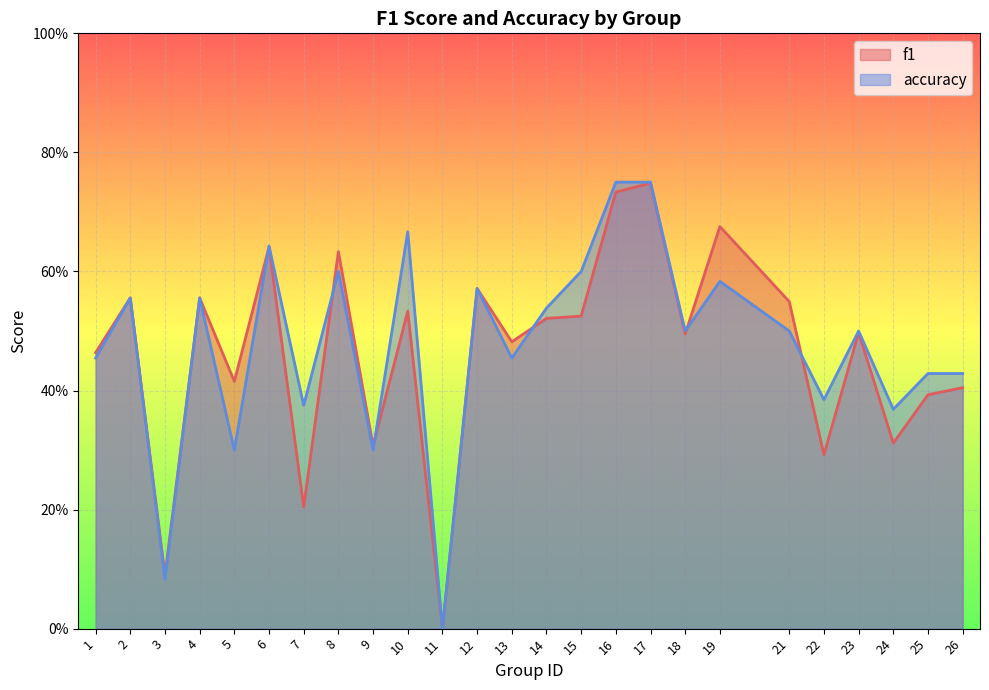

True or false: accuracy has a value of 0.3 at 5.

True